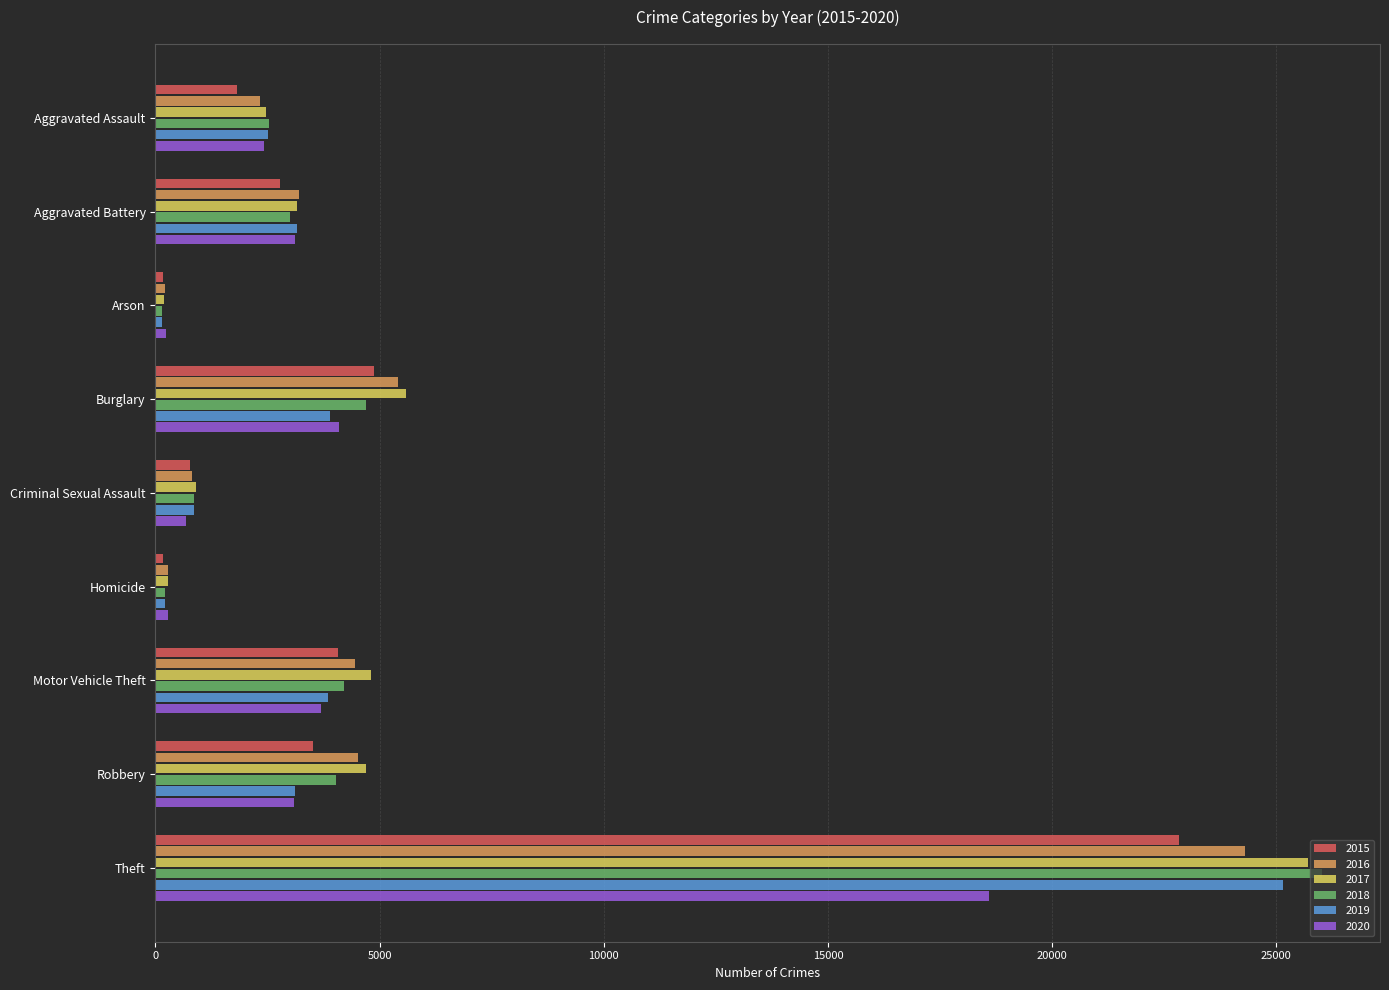

Which series has the widest spread of values?

2018